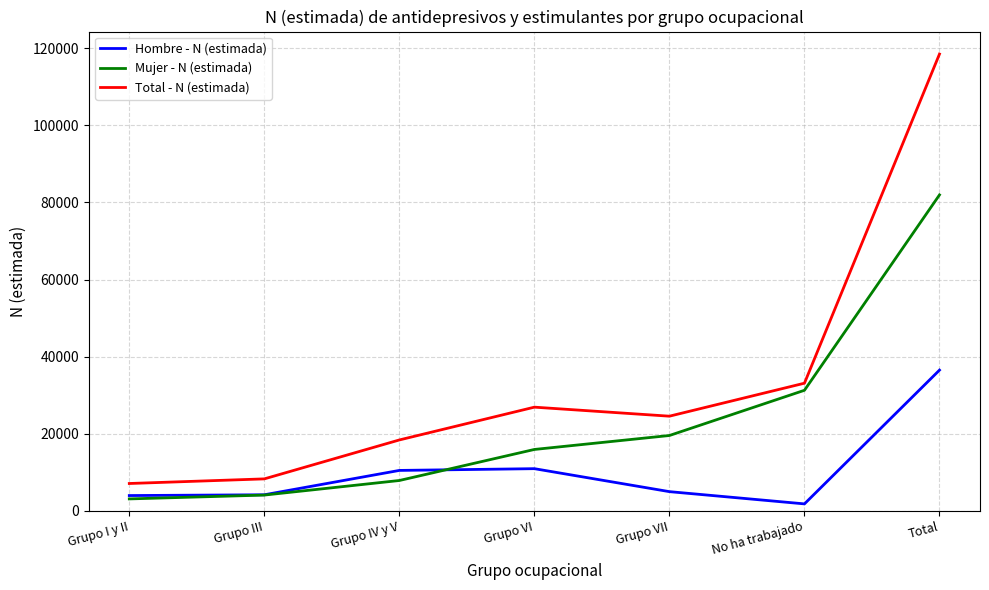

What is the difference between the maximum and minimum values in the Hombre - N (estimada) series?

34682